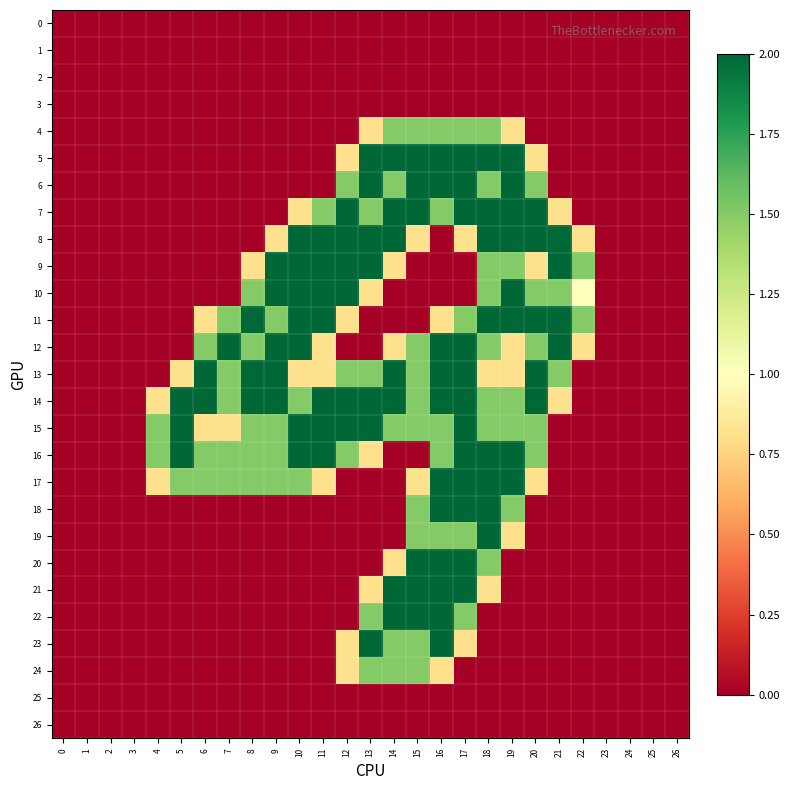

Reading left to right, extract all data points from this chart.

0: 0=0.0	1=0.0	2=0.0	3=0.0	4=0.0	5=0.0	6=0.0	7=0.0	8=0.0	9=0.0	10=0.0	11=0.0	12=0.0	13=0.0	14=0.0	15=0.0	16=0.0	17=0.0	18=0.0	19=0.0	20=0.0	21=0.0	22=0.0	23=0.0	24=0.0	25=0.0	26=0.0
1: 0=0.0	1=0.0	2=0.0	3=0.0	4=0.0	5=0.0	6=0.0	7=0.0	8=0.0	9=0.0	10=0.0	11=0.0	12=0.0	13=0.0	14=0.0	15=0.0	16=0.0	17=0.0	18=0.0	19=0.0	20=0.0	21=0.0	22=0.0	23=0.0	24=0.0	25=0.0	26=0.0
2: 0=0.0	1=0.0	2=0.0	3=0.0	4=0.0	5=0.0	6=0.0	7=0.0	8=0.0	9=0.0	10=0.0	11=0.0	12=0.0	13=0.0	14=0.0	15=0.0	16=0.0	17=0.0	18=0.0	19=0.0	20=0.0	21=0.0	22=0.0	23=0.0	24=0.0	25=0.0	26=0.0
3: 0=0.0	1=0.0	2=0.0	3=0.0	4=0.0	5=0.0	6=0.0	7=0.0	8=0.0	9=0.0	10=0.0	11=0.0	12=0.0	13=0.0	14=0.0	15=0.0	16=0.0	17=0.0	18=0.0	19=0.0	20=0.0	21=0.0	22=0.0	23=0.0	24=0.0	25=0.0	26=0.0
4: 0=0.0	1=0.0	2=0.0	3=0.0	4=0.0	5=0.0	6=0.0	7=0.0	8=0.0	9=0.0	10=0.0	11=0.0	12=0.0	13=0.8	14=1.5	15=1.5	16=1.5	17=1.5	18=1.5	19=0.8	20=0.0	21=0.0	22=0.0	23=0.0	24=0.0	25=0.0	26=0.0
5: 0=0.0	1=0.0	2=0.0	3=0.0	4=0.0	5=0.0	6=0.0	7=0.0	8=0.0	9=0.0	10=0.0	11=0.0	12=0.8	13=2.0	14=2.0	15=2.0	16=2.0	17=2.0	18=2.0	19=2.0	20=0.8	21=0.0	22=0.0	23=0.0	24=0.0	25=0.0	26=0.0
6: 0=0.0	1=0.0	2=0.0	3=0.0	4=0.0	5=0.0	6=0.0	7=0.0	8=0.0	9=0.0	10=0.0	11=0.0	12=1.5	13=2.0	14=1.5	15=2.0	16=2.0	17=2.0	18=1.5	19=2.0	20=1.5	21=0.0	22=0.0	23=0.0	24=0.0	25=0.0	26=0.0
7: 0=0.0	1=0.0	2=0.0	3=0.0	4=0.0	5=0.0	6=0.0	7=0.0	8=0.0	9=0.0	10=0.8	11=1.5	12=2.0	13=1.5	14=2.0	15=2.0	16=1.5	17=2.0	18=2.0	19=2.0	20=2.0	21=0.8	22=0.0	23=0.0	24=0.0	25=0.0	26=0.0
8: 0=0.0	1=0.0	2=0.0	3=0.0	4=0.0	5=0.0	6=0.0	7=0.0	8=0.0	9=0.8	10=2.0	11=2.0	12=2.0	13=2.0	14=2.0	15=0.8	16=0.0	17=0.8	18=2.0	19=2.0	20=2.0	21=2.0	22=0.8	23=0.0	24=0.0	25=0.0	26=0.0
9: 0=0.0	1=0.0	2=0.0	3=0.0	4=0.0	5=0.0	6=0.0	7=0.0	8=0.8	9=2.0	10=2.0	11=2.0	12=2.0	13=2.0	14=0.8	15=0.0	16=0.0	17=0.0	18=1.5	19=1.5	20=0.8	21=2.0	22=1.5	23=0.0	24=0.0	25=0.0	26=0.0
10: 0=0.0	1=0.0	2=0.0	3=0.0	4=0.0	5=0.0	6=0.0	7=0.0	8=1.5	9=2.0	10=2.0	11=2.0	12=2.0	13=0.8	14=0.0	15=0.0	16=0.0	17=0.0	18=1.5	19=2.0	20=1.5	21=1.5	22=1.0	23=0.0	24=0.0	25=0.0	26=0.0
11: 0=0.0	1=0.0	2=0.0	3=0.0	4=0.0	5=0.0	6=0.8	7=1.5	8=2.0	9=1.5	10=2.0	11=2.0	12=0.8	13=0.0	14=0.0	15=0.0	16=0.8	17=1.5	18=2.0	19=2.0	20=2.0	21=2.0	22=1.5	23=0.0	24=0.0	25=0.0	26=0.0
12: 0=0.0	1=0.0	2=0.0	3=0.0	4=0.0	5=0.0	6=1.5	7=2.0	8=1.5	9=2.0	10=2.0	11=0.8	12=0.0	13=0.0	14=0.8	15=1.5	16=2.0	17=2.0	18=1.5	19=0.8	20=1.5	21=2.0	22=0.8	23=0.0	24=0.0	25=0.0	26=0.0
13: 0=0.0	1=0.0	2=0.0	3=0.0	4=0.0	5=0.8	6=2.0	7=1.5	8=2.0	9=2.0	10=0.8	11=0.8	12=1.5	13=1.5	14=2.0	15=1.5	16=2.0	17=2.0	18=0.8	19=0.8	20=2.0	21=1.5	22=0.0	23=0.0	24=0.0	25=0.0	26=0.0
14: 0=0.0	1=0.0	2=0.0	3=0.0	4=0.8	5=2.0	6=2.0	7=1.5	8=2.0	9=2.0	10=1.5	11=2.0	12=2.0	13=2.0	14=2.0	15=1.5	16=2.0	17=2.0	18=1.5	19=1.5	20=2.0	21=0.8	22=0.0	23=0.0	24=0.0	25=0.0	26=0.0
15: 0=0.0	1=0.0	2=0.0	3=0.0	4=1.5	5=2.0	6=0.8	7=0.8	8=1.5	9=1.5	10=2.0	11=2.0	12=2.0	13=2.0	14=1.5	15=1.5	16=1.5	17=2.0	18=1.5	19=1.5	20=1.5	21=0.0	22=0.0	23=0.0	24=0.0	25=0.0	26=0.0
16: 0=0.0	1=0.0	2=0.0	3=0.0	4=1.5	5=2.0	6=1.5	7=1.5	8=1.5	9=1.5	10=2.0	11=2.0	12=1.5	13=0.8	14=0.0	15=0.0	16=1.5	17=2.0	18=2.0	19=2.0	20=1.5	21=0.0	22=0.0	23=0.0	24=0.0	25=0.0	26=0.0
17: 0=0.0	1=0.0	2=0.0	3=0.0	4=0.8	5=1.5	6=1.5	7=1.5	8=1.5	9=1.5	10=1.5	11=0.8	12=0.0	13=0.0	14=0.0	15=0.8	16=2.0	17=2.0	18=2.0	19=2.0	20=0.8	21=0.0	22=0.0	23=0.0	24=0.0	25=0.0	26=0.0
18: 0=0.0	1=0.0	2=0.0	3=0.0	4=0.0	5=0.0	6=0.0	7=0.0	8=0.0	9=0.0	10=0.0	11=0.0	12=0.0	13=0.0	14=0.0	15=1.5	16=2.0	17=2.0	18=2.0	19=1.5	20=0.0	21=0.0	22=0.0	23=0.0	24=0.0	25=0.0	26=0.0
19: 0=0.0	1=0.0	2=0.0	3=0.0	4=0.0	5=0.0	6=0.0	7=0.0	8=0.0	9=0.0	10=0.0	11=0.0	12=0.0	13=0.0	14=0.0	15=1.5	16=1.5	17=1.5	18=2.0	19=0.8	20=0.0	21=0.0	22=0.0	23=0.0	24=0.0	25=0.0	26=0.0
20: 0=0.0	1=0.0	2=0.0	3=0.0	4=0.0	5=0.0	6=0.0	7=0.0	8=0.0	9=0.0	10=0.0	11=0.0	12=0.0	13=0.0	14=0.8	15=2.0	16=2.0	17=2.0	18=1.5	19=0.0	20=0.0	21=0.0	22=0.0	23=0.0	24=0.0	25=0.0	26=0.0
21: 0=0.0	1=0.0	2=0.0	3=0.0	4=0.0	5=0.0	6=0.0	7=0.0	8=0.0	9=0.0	10=0.0	11=0.0	12=0.0	13=0.8	14=2.0	15=2.0	16=2.0	17=2.0	18=0.8	19=0.0	20=0.0	21=0.0	22=0.0	23=0.0	24=0.0	25=0.0	26=0.0
22: 0=0.0	1=0.0	2=0.0	3=0.0	4=0.0	5=0.0	6=0.0	7=0.0	8=0.0	9=0.0	10=0.0	11=0.0	12=0.0	13=1.5	14=2.0	15=2.0	16=2.0	17=1.5	18=0.0	19=0.0	20=0.0	21=0.0	22=0.0	23=0.0	24=0.0	25=0.0	26=0.0
23: 0=0.0	1=0.0	2=0.0	3=0.0	4=0.0	5=0.0	6=0.0	7=0.0	8=0.0	9=0.0	10=0.0	11=0.0	12=0.8	13=2.0	14=1.5	15=1.5	16=2.0	17=0.8	18=0.0	19=0.0	20=0.0	21=0.0	22=0.0	23=0.0	24=0.0	25=0.0	26=0.0
24: 0=0.0	1=0.0	2=0.0	3=0.0	4=0.0	5=0.0	6=0.0	7=0.0	8=0.0	9=0.0	10=0.0	11=0.0	12=0.8	13=1.5	14=1.5	15=1.5	16=0.8	17=0.0	18=0.0	19=0.0	20=0.0	21=0.0	22=0.0	23=0.0	24=0.0	25=0.0	26=0.0
25: 0=0.0	1=0.0	2=0.0	3=0.0	4=0.0	5=0.0	6=0.0	7=0.0	8=0.0	9=0.0	10=0.0	11=0.0	12=0.0	13=0.0	14=0.0	15=0.0	16=0.0	17=0.0	18=0.0	19=0.0	20=0.0	21=0.0	22=0.0	23=0.0	24=0.0	25=0.0	26=0.0
26: 0=0.0	1=0.0	2=0.0	3=0.0	4=0.0	5=0.0	6=0.0	7=0.0	8=0.0	9=0.0	10=0.0	11=0.0	12=0.0	13=0.0	14=0.0	15=0.0	16=0.0	17=0.0	18=0.0	19=0.0	20=0.0	21=0.0	22=0.0	23=0.0	24=0.0	25=0.0	26=0.0